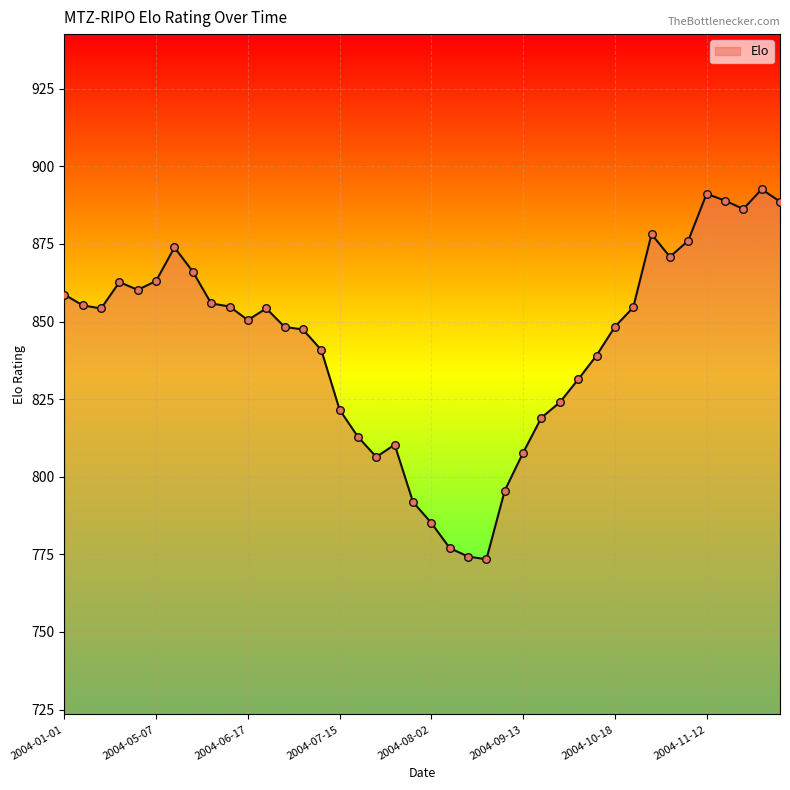

What is the minimum value shown in the chart?

773.4